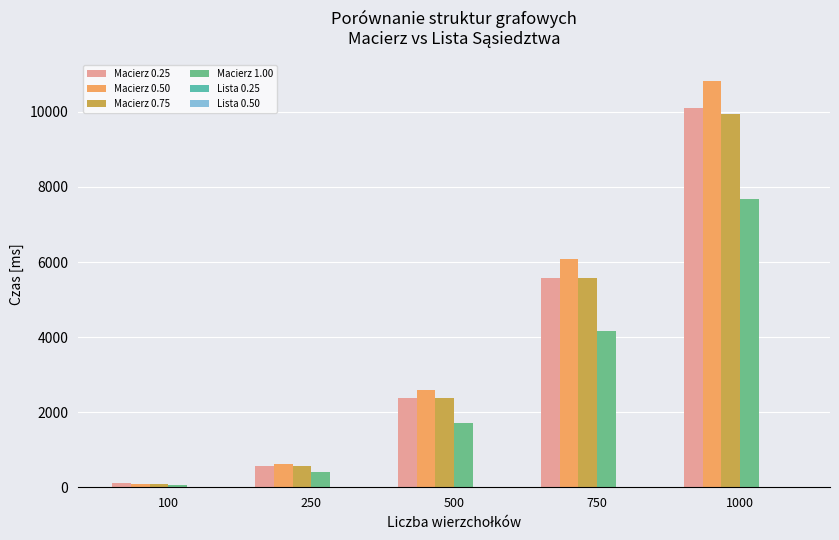

Where does the Lista 0.25 series first go above 10?

500